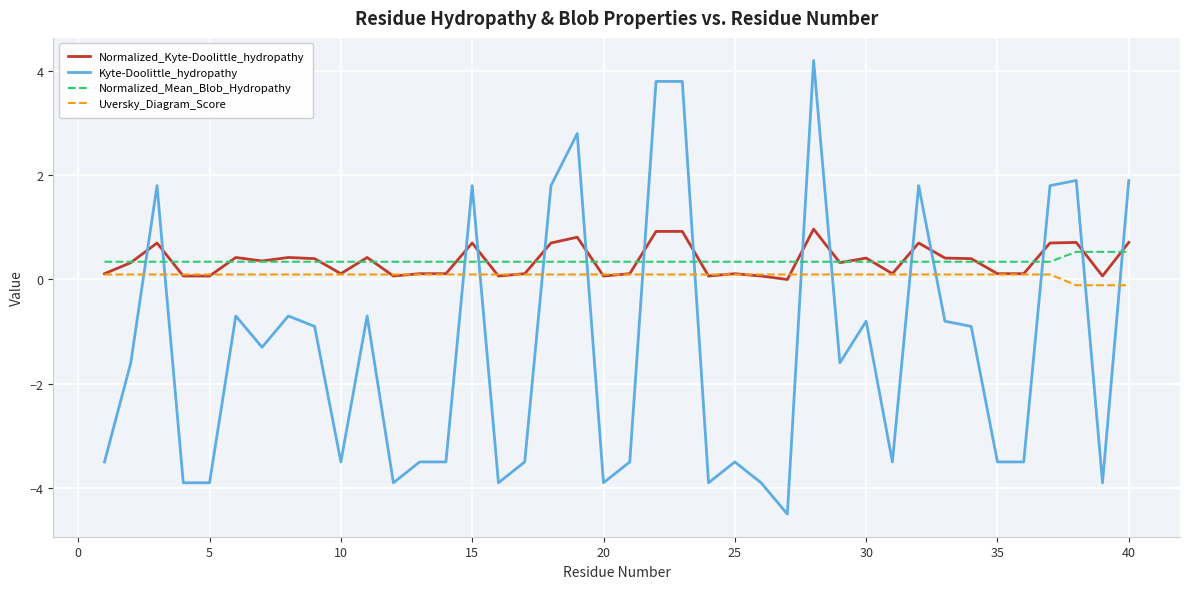

True or false: Normalized_Mean_Blob_Hydropathy and Kyte-Doolittle_hydropathy intersect in this chart.

True